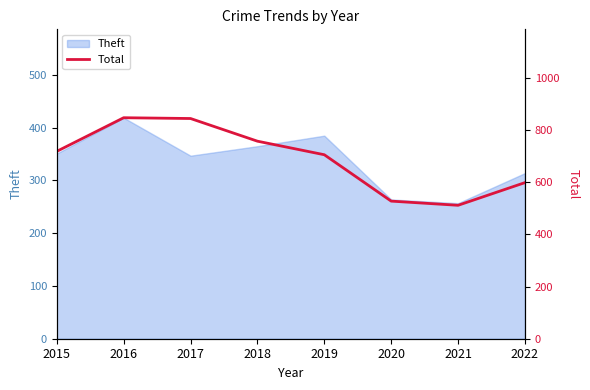

True or false: the data shows 918 at 2022.

False